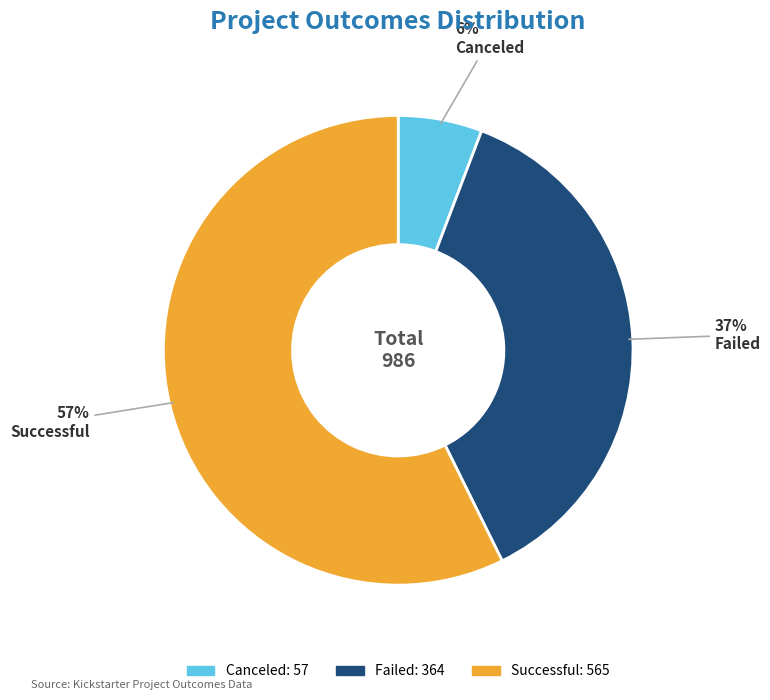

To the nearest percent, what is the average slice percentage?

33%